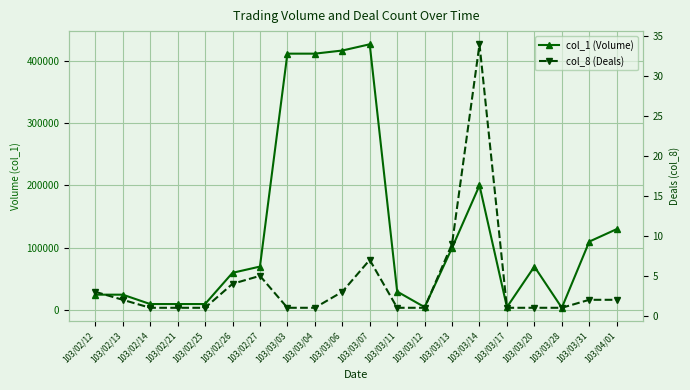

True or false: col_1 (Volume) and col_8 (Deals) cross at least once.

False